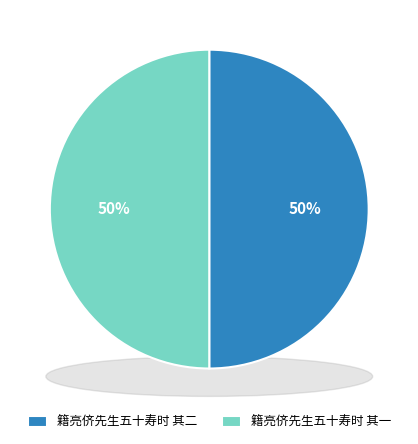

Which category has the biggest portion of the pie?

籍亮侪先生五十寿时 其二